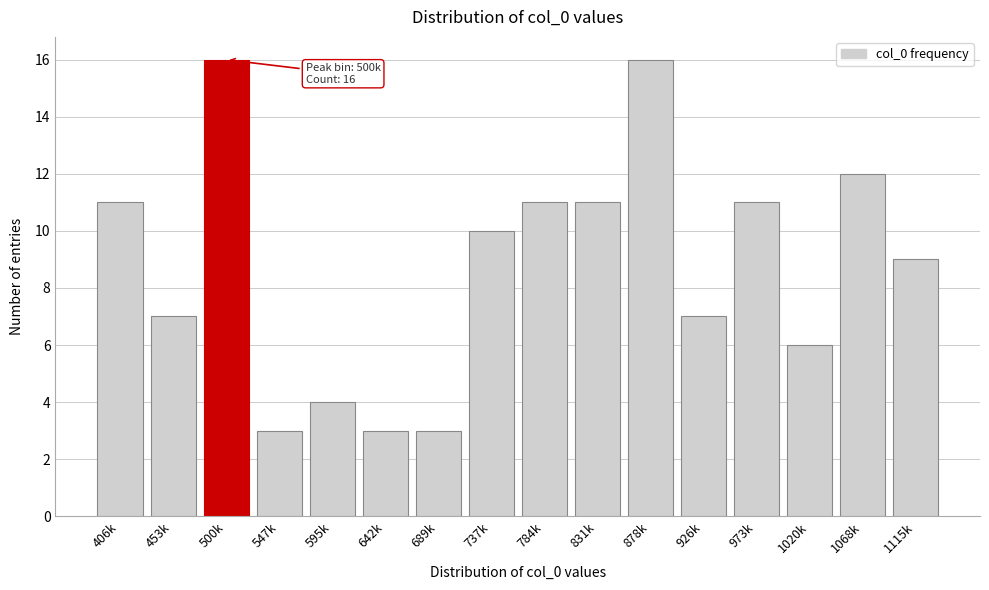

Reading left to right, list all the values displayed in this chart.

11	7	16	3	4	3	3	10	11	11	16	7	11	6	12	9